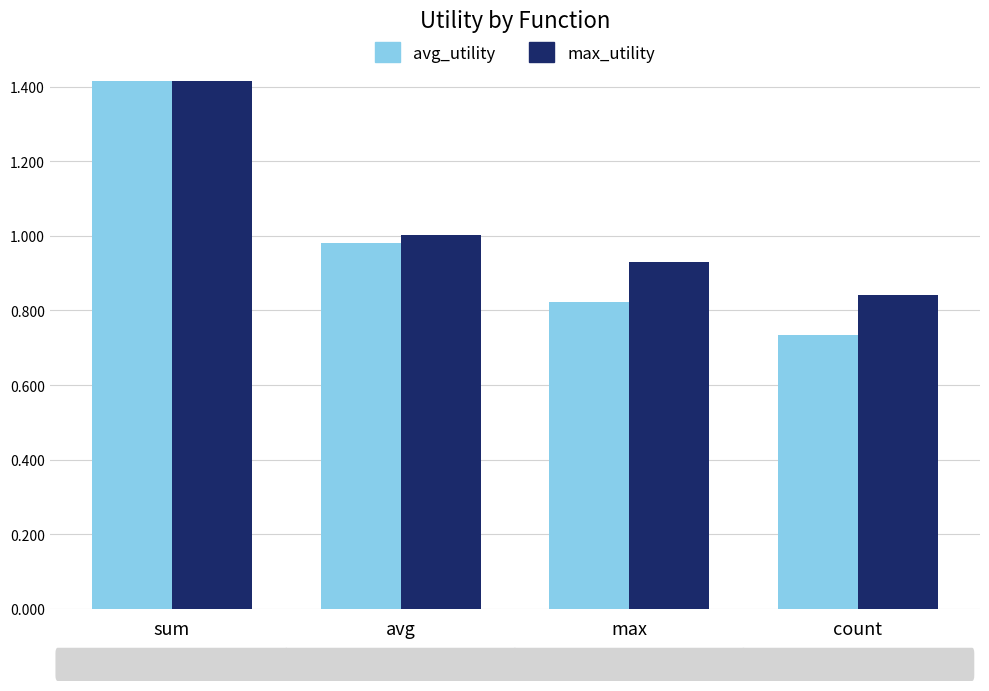

Which series has the largest total across all categories?

max_utility